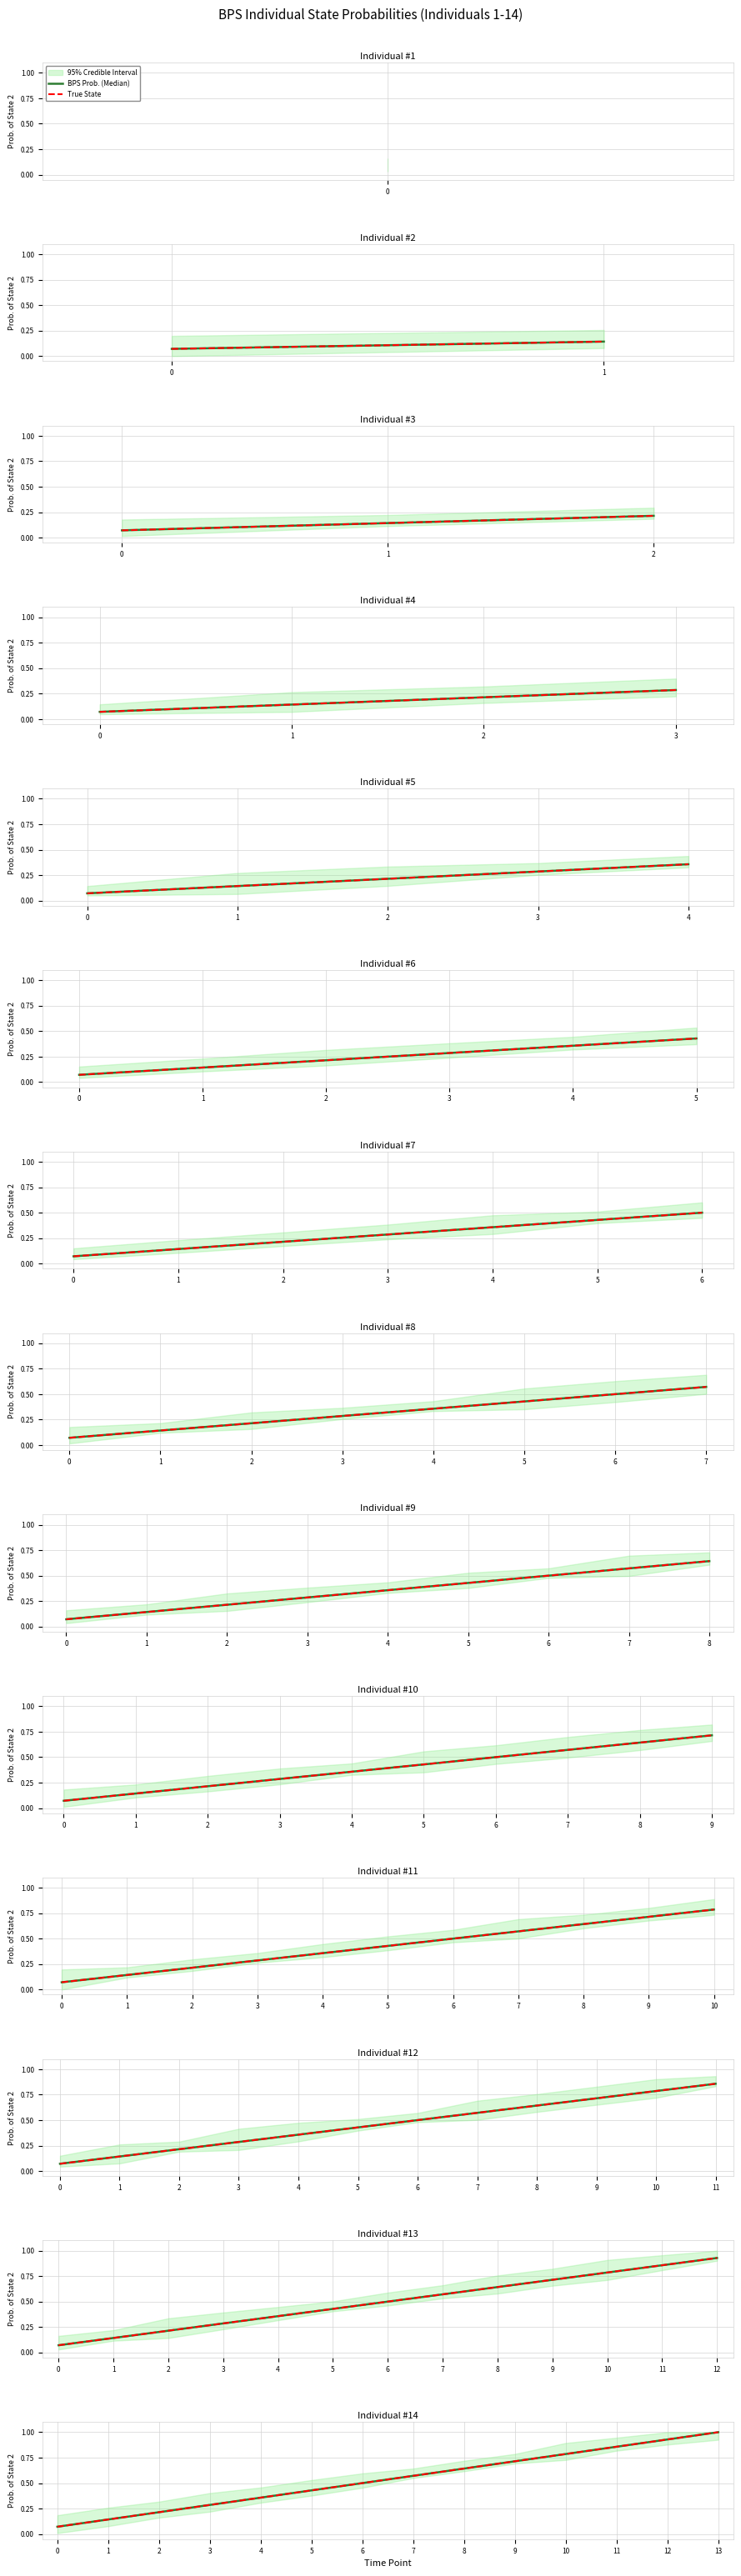

Between 7 and 12, which series saw the biggest shift?

BPS Prob. (Median)